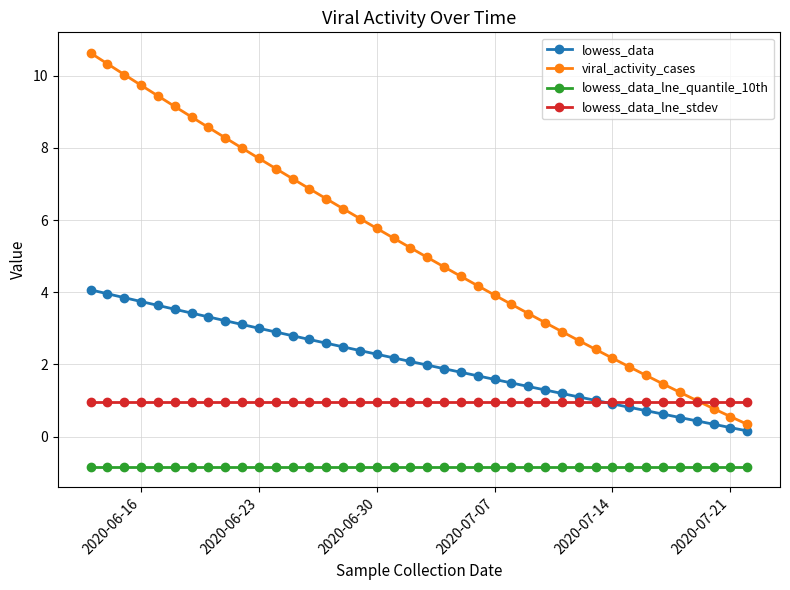

List the series in order of their peak value, highest first.

viral_activity_cases, lowess_data, lowess_data_lne_stdev, lowess_data_lne_quantile_10th